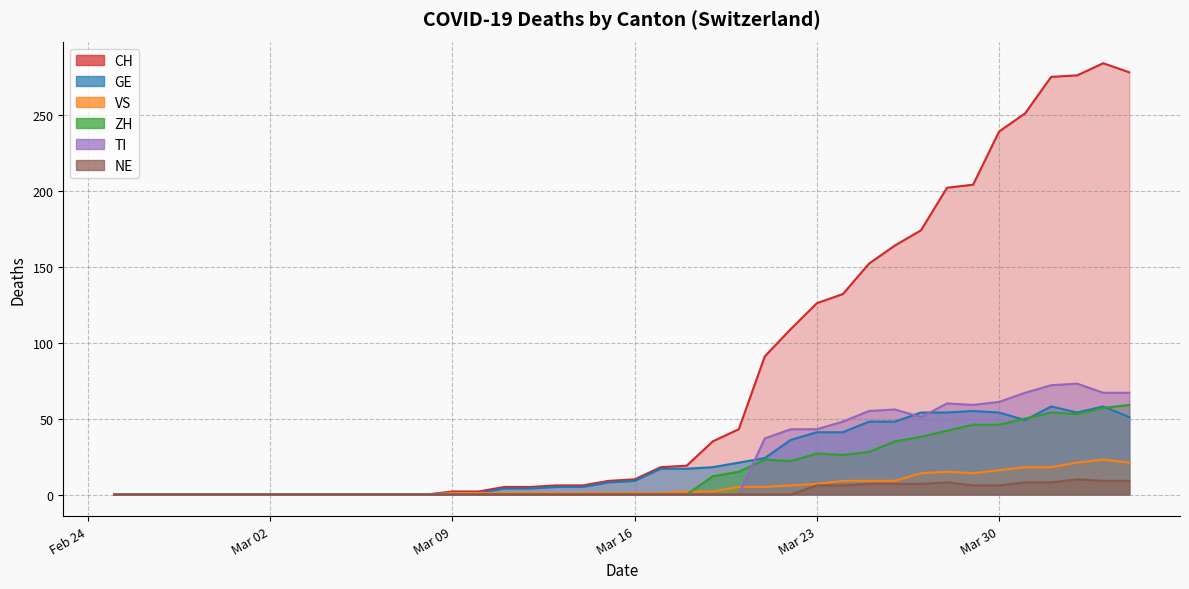

Which series has the largest range (max minus min)?

CH